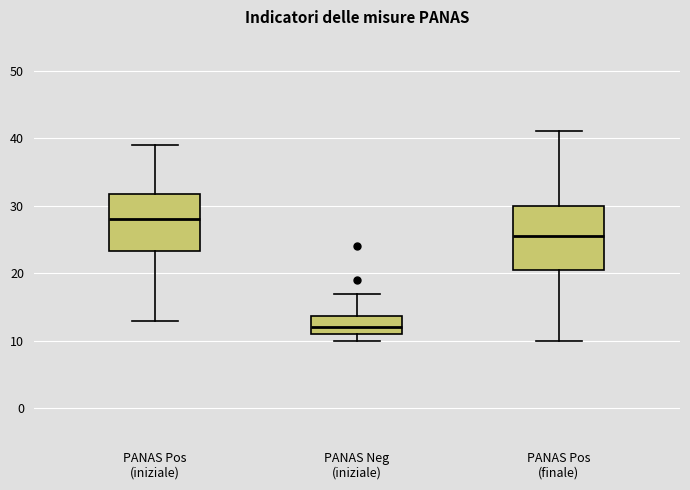

Reading left to right, read every box against the y-axis: the position of its median line, the range the box covers, and the ends of its whiskers. The values are not printed on the chart, so give them approximately, as read against the axis.

PANAS Pos (iniziale): median 28, box 23 to 32, whiskers 13 to 39
PANAS Neg (iniziale): median 12, box 11 to 14, whiskers 10 to 17
PANAS Pos (finale): median 26, box 21 to 30, whiskers 10 to 41